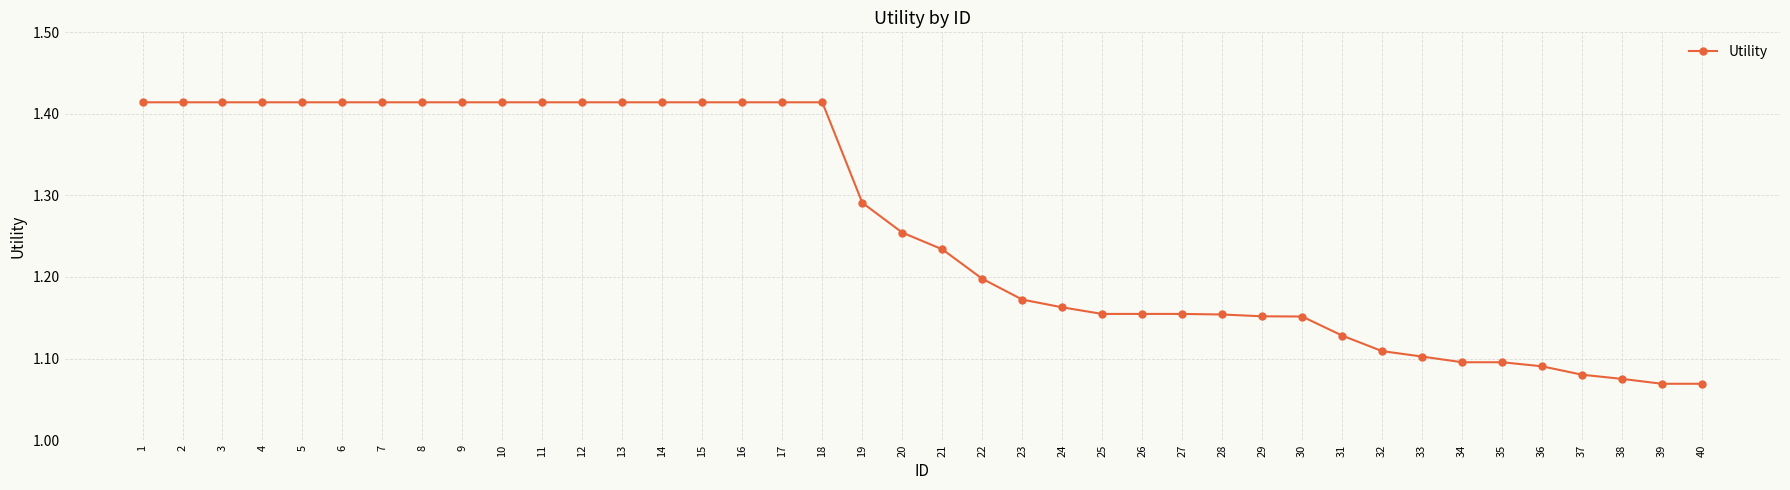

How many distinct data groups are displayed?

1